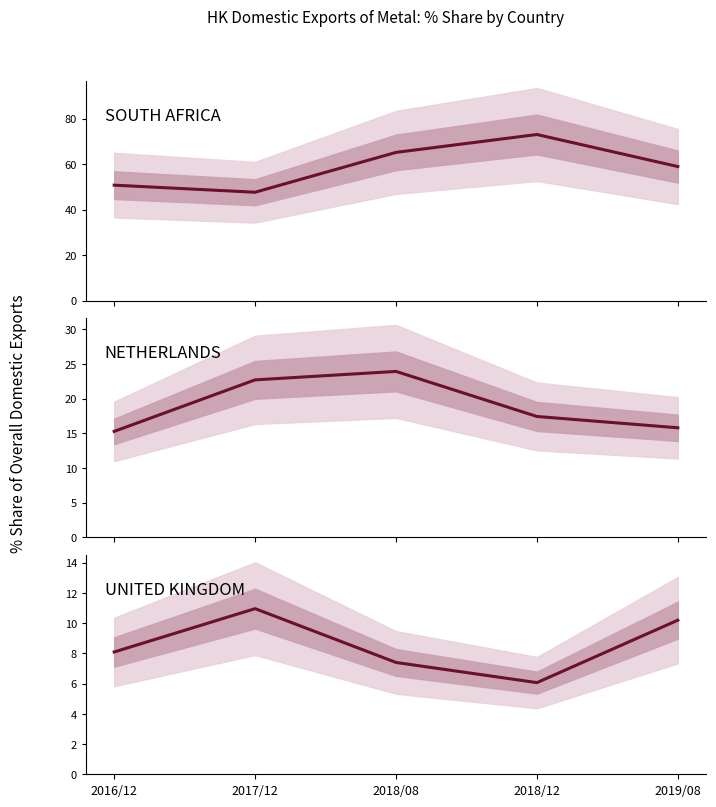

True or false: UNITED KINGDOM and NETHERLANDS cross at least once.

False